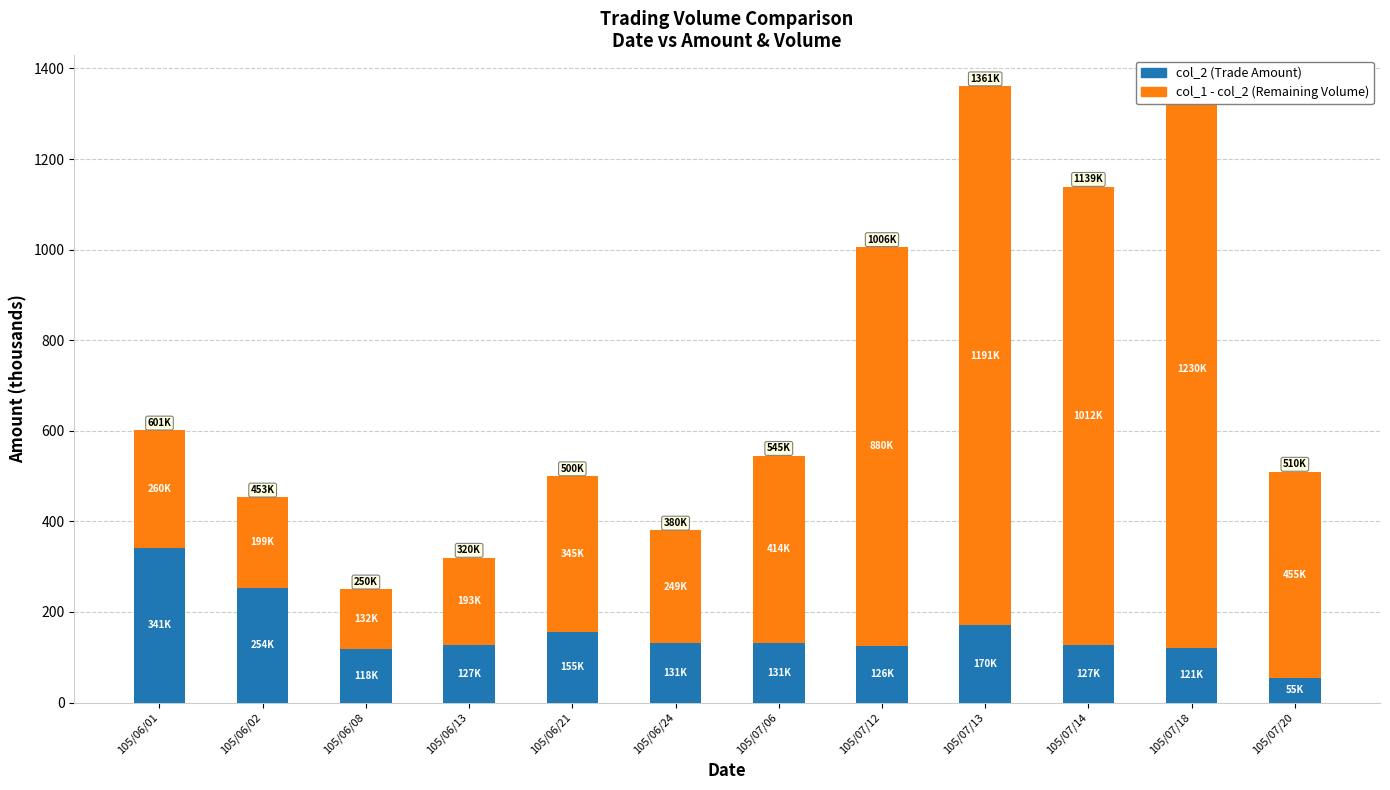

What is the label of the 10th bar from the left?

105/07/14